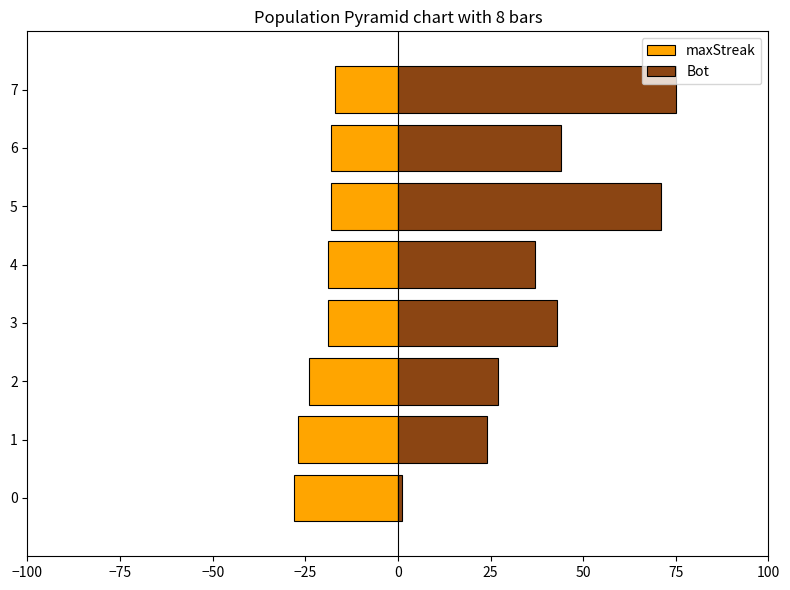

Which series changed the most between 0 and 50?

Bot